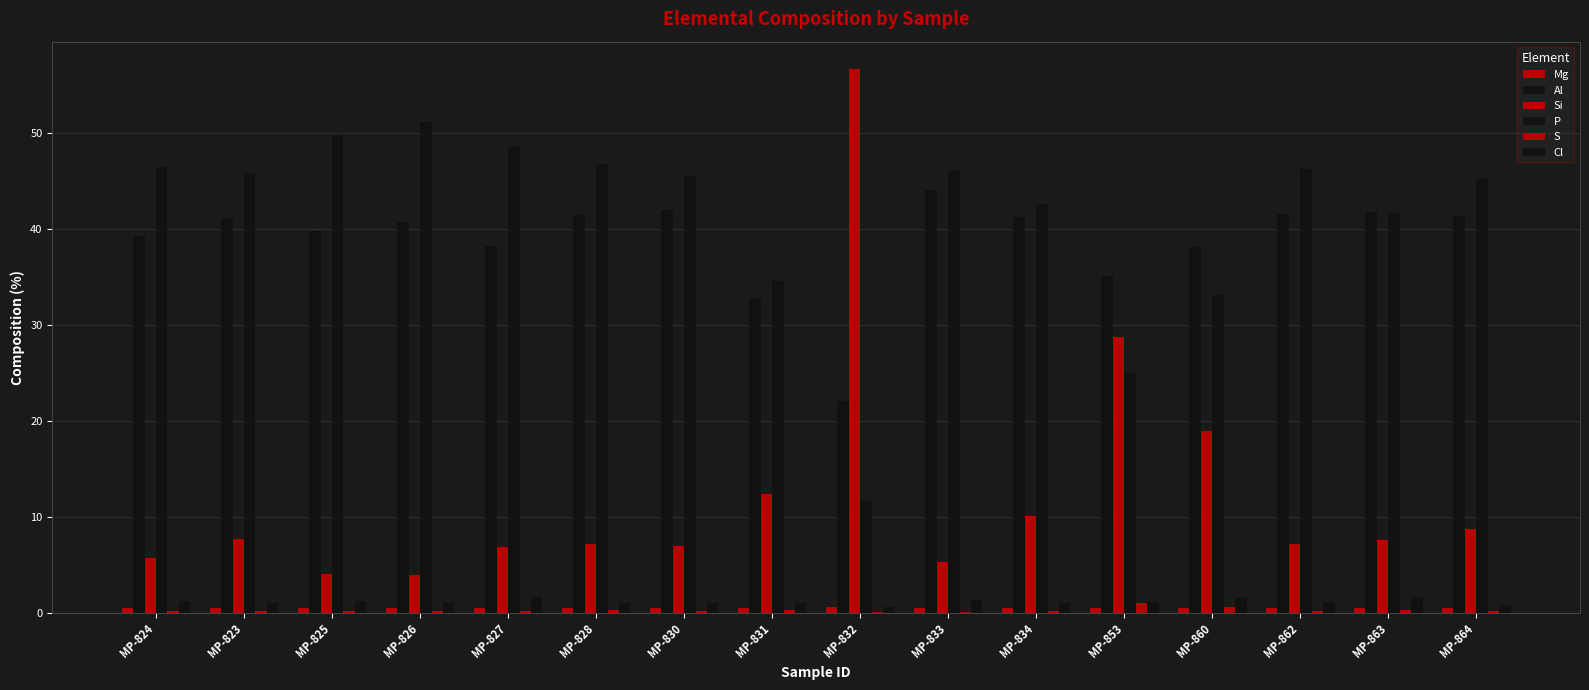

Count the number of data series in this chart.

6